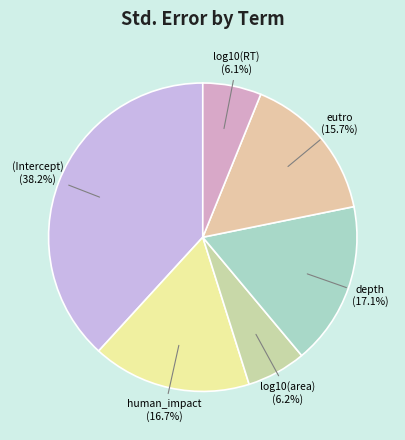

Do human_impact (16.7%) and log10(area) (6.2%) together represent more than half of the pie?

No